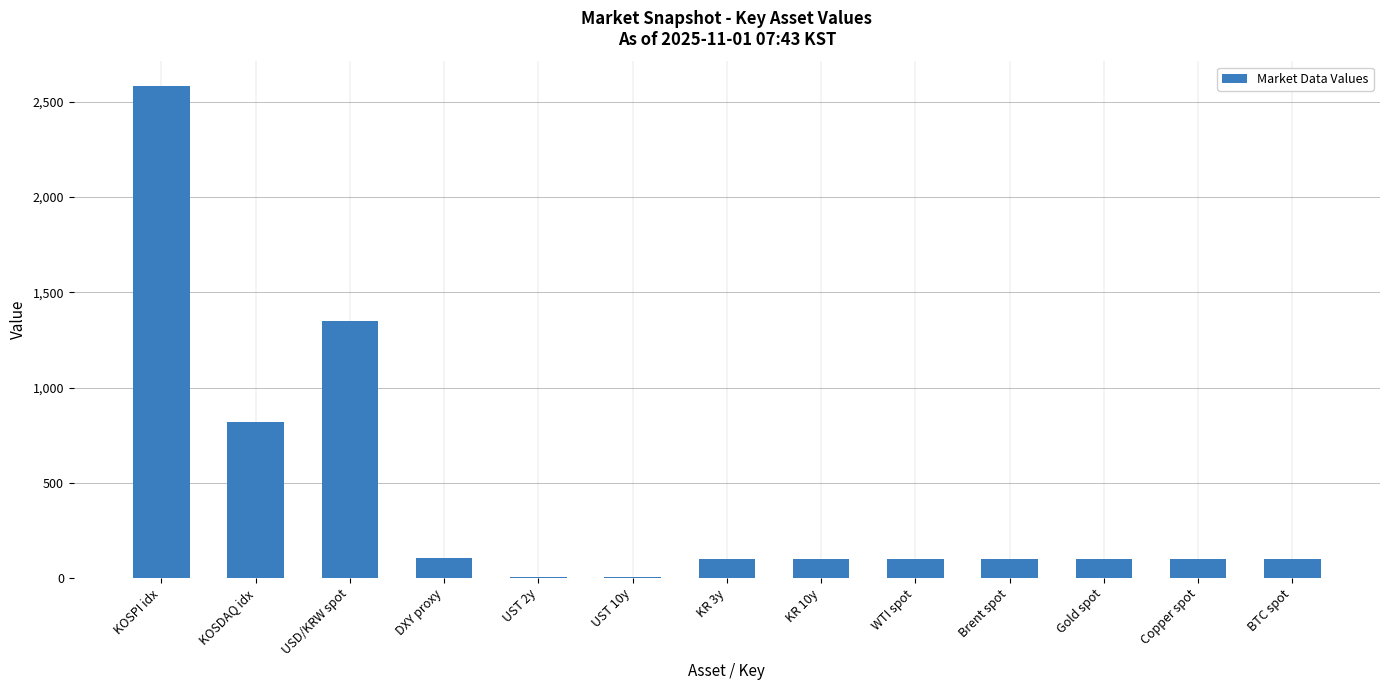

At which label is the value closest to 1293?

USD/KRW spot